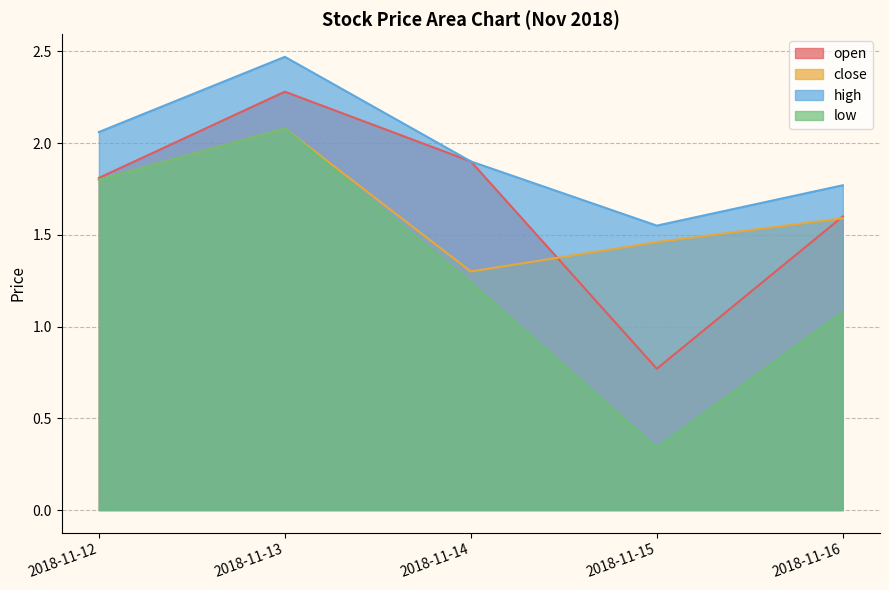

What is the value of the open point at the 4th from the left?

0.8